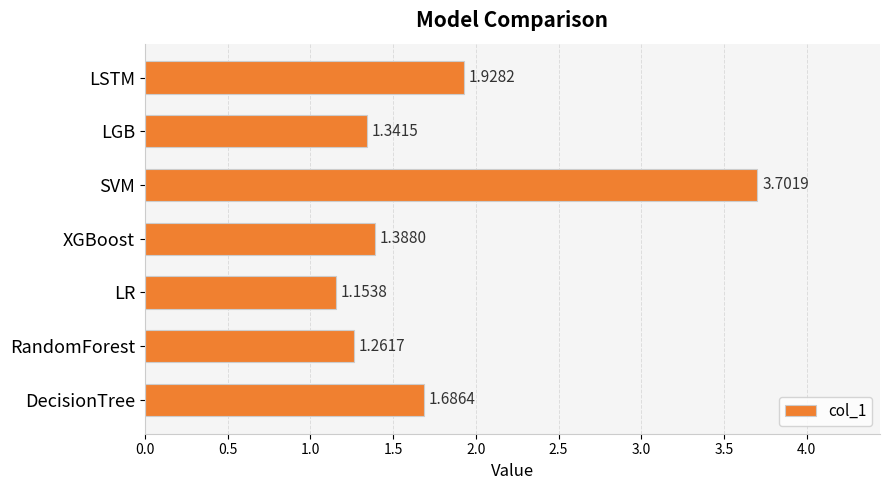

List the labels in order of value, largest first.

SVM, LSTM, DecisionTree, XGBoost, LGB, RandomForest, LR